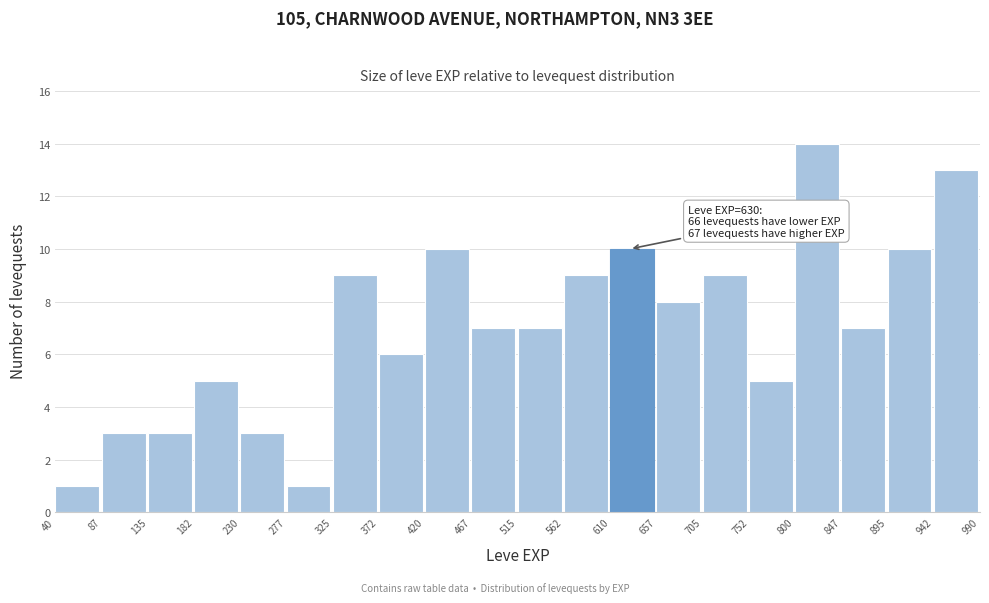

Over which range of the x-axis is the bar tallest?

800 to 847